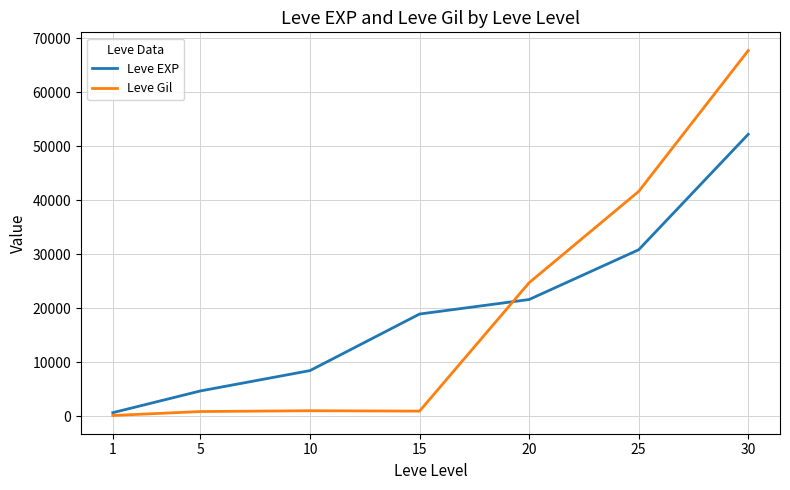

How many interior local valleys does the Leve Gil series have?

1